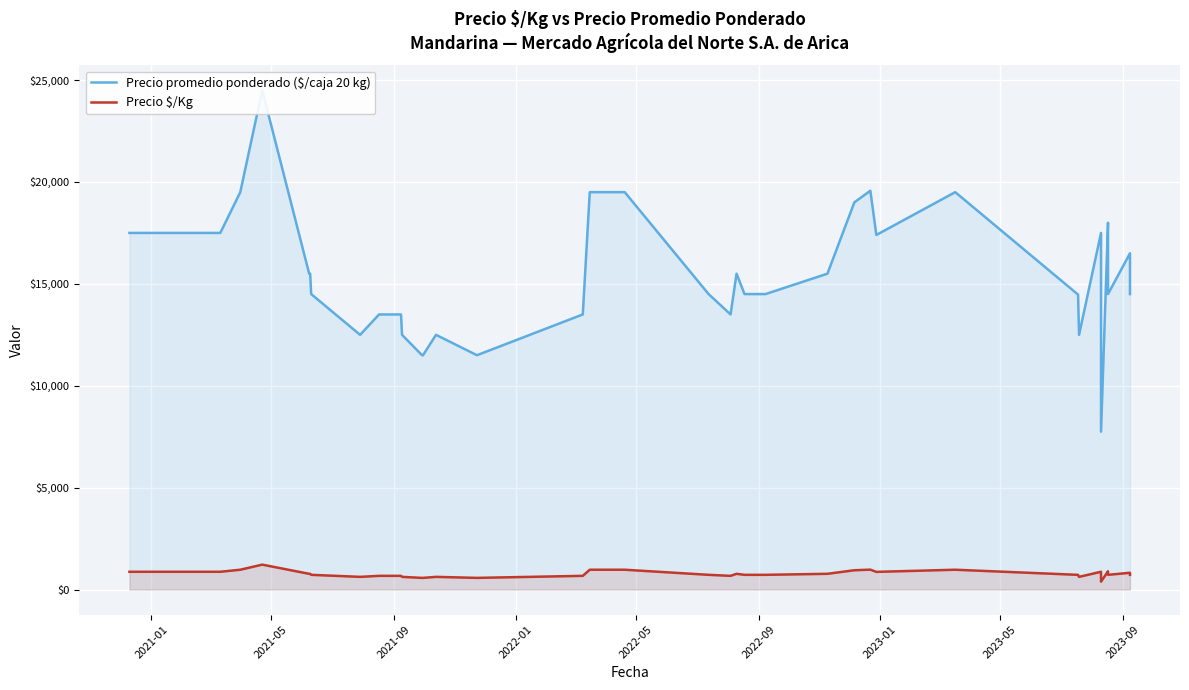

What is the maximum value shown in the chart?

24500